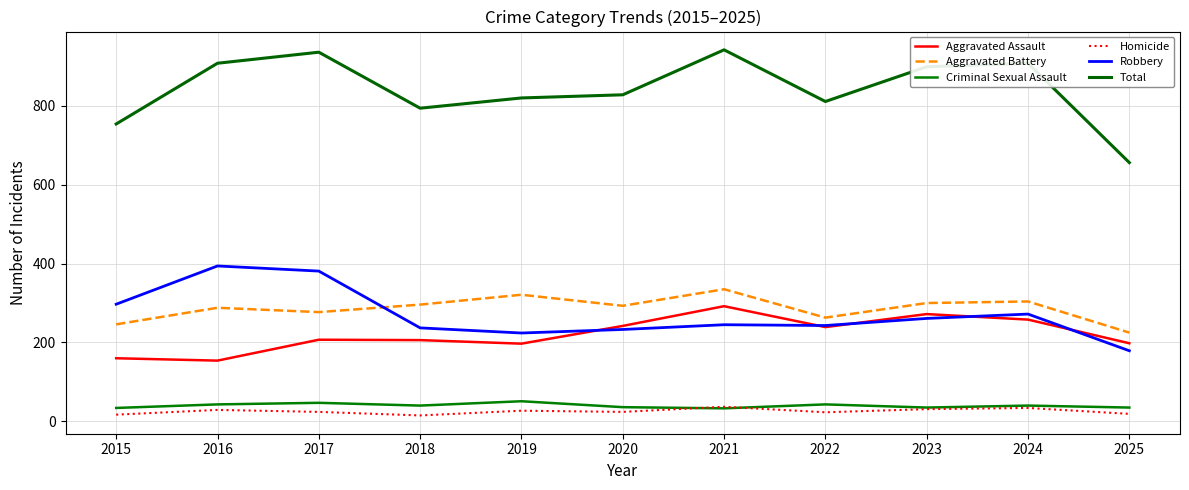

How many lines are shown in the chart?

6